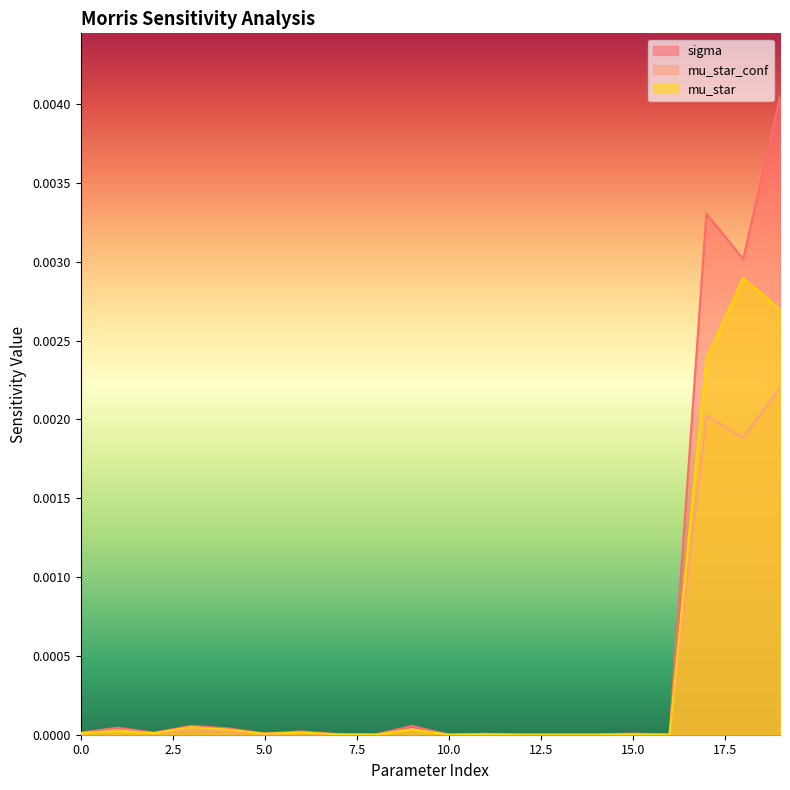

Is the value of mu_star_conf at 3 greater than the value of sigma at 13?

Yes